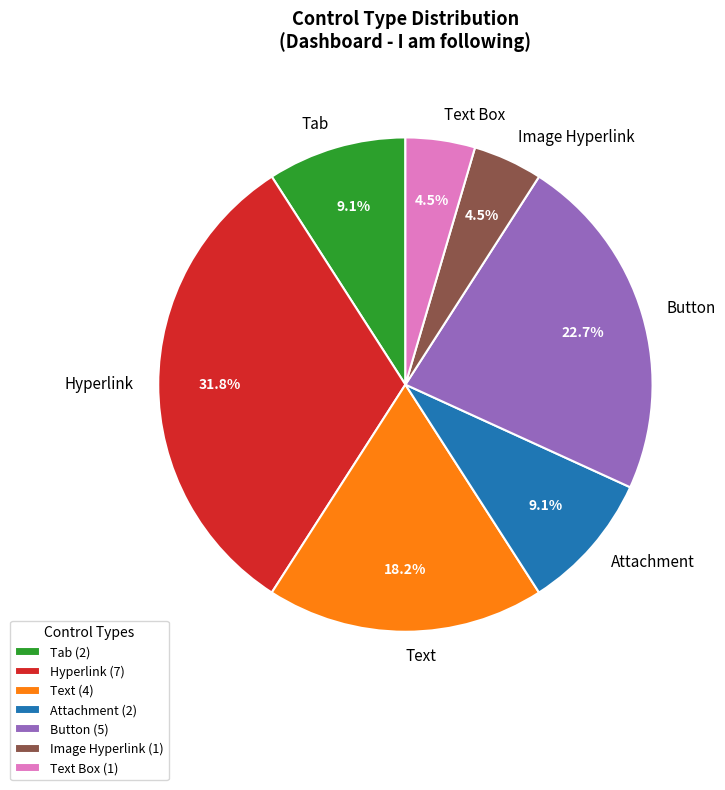

Is there any slice that represents more than half of the pie?

No